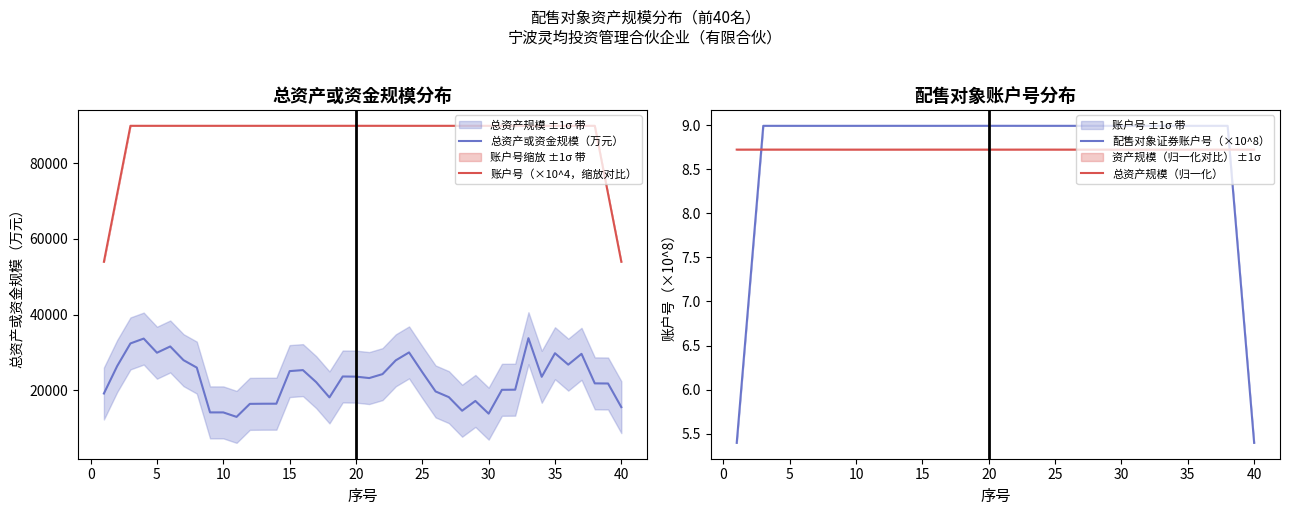

True or false: 配售对象证券账户号（×10^8） and 账户号（×10^4，缩放对比） intersect in this chart.

False